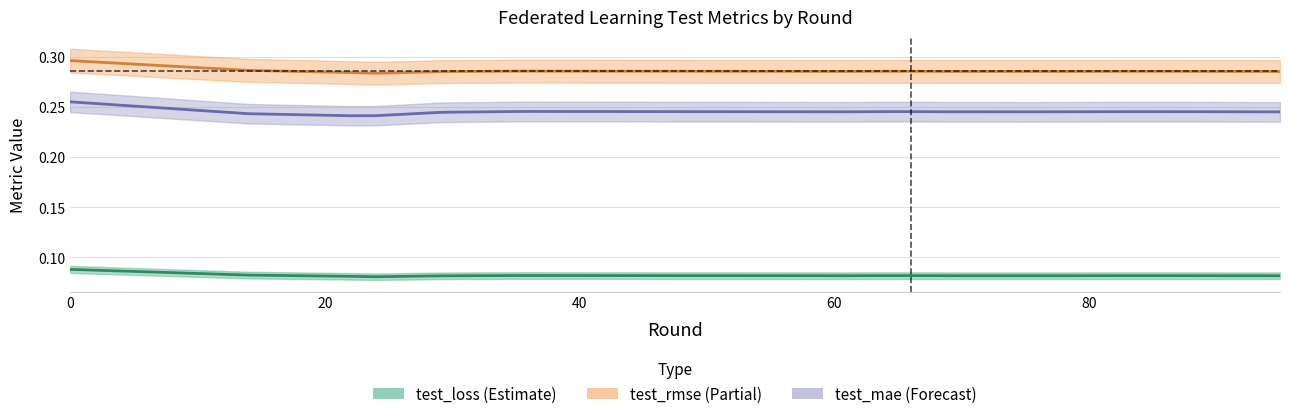

The value of test_loss at 16 is 0.1. True or false?

True